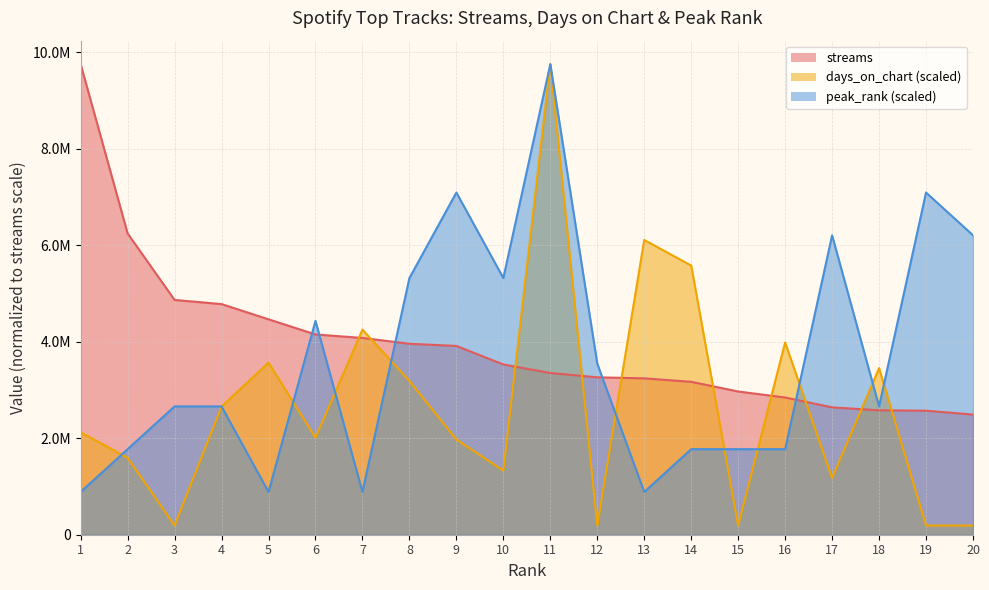

What is the highest value of the days_on_chart series?

9757111.0